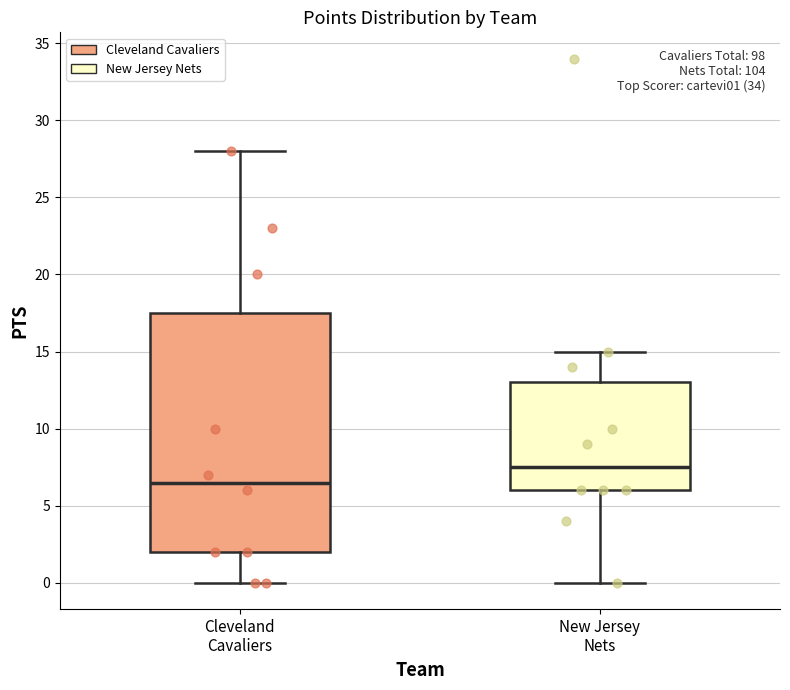

Reading left to right, read every box against the y-axis: the position of its median line, the range the box covers, and the ends of its whiskers. The values are not printed on the chart, so give them approximately, as read against the axis.

Cleveland Cavaliers: median 6.5, box 2.0 to 17.5, whiskers 0.0 to 28.0
New Jersey Nets: median 7.5, box 6.0 to 13.0, whiskers 0.0 to 15.0